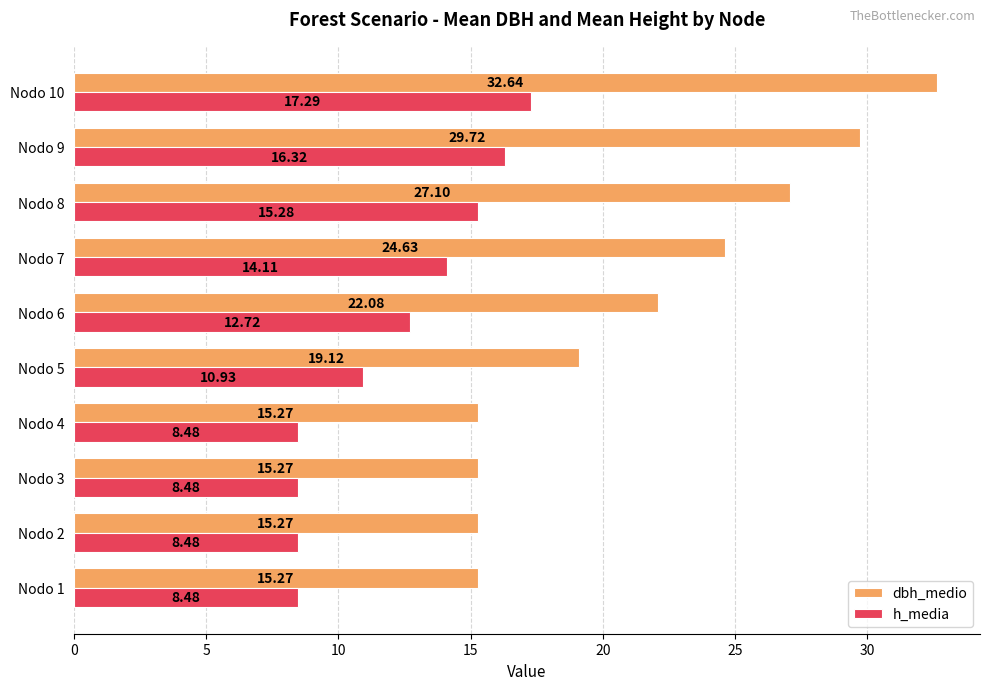

Which category has the highest value in the dbh_medio series?

Nodo 10